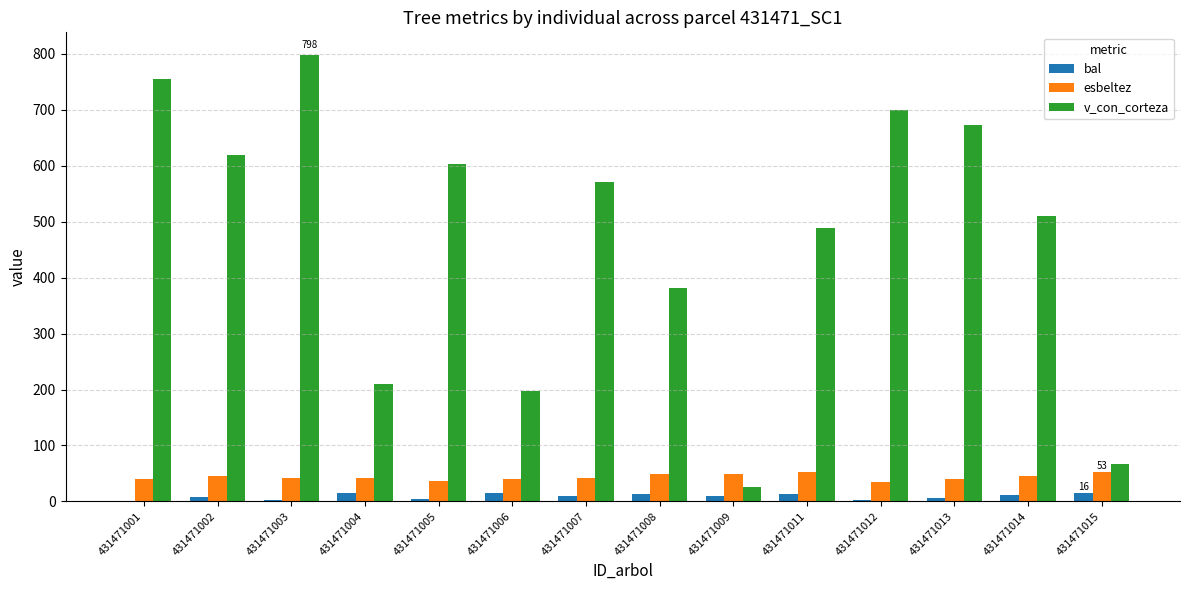

What value does the bal series have at 431471013?

6.3